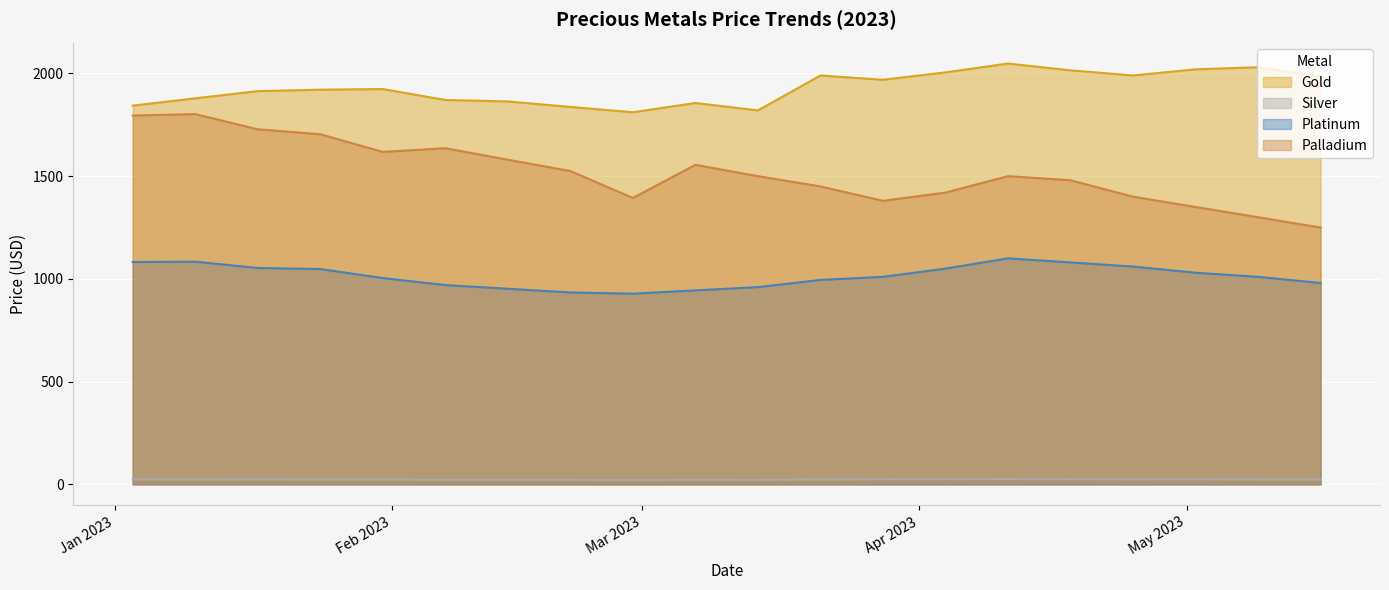

Which category has the lowest value in the Silver series?

2023-02-28